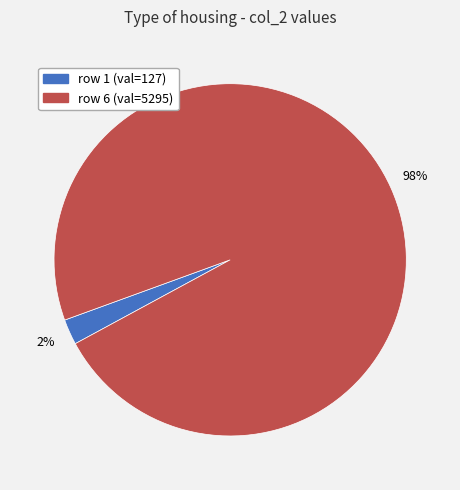

To the nearest percent, what is the average slice percentage?

50%